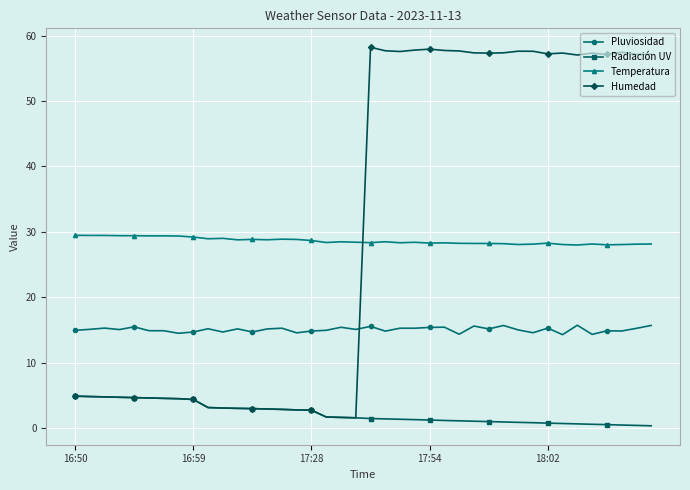

True or false: Pluviosidad has more than 2 points higher than both neighbors.

True